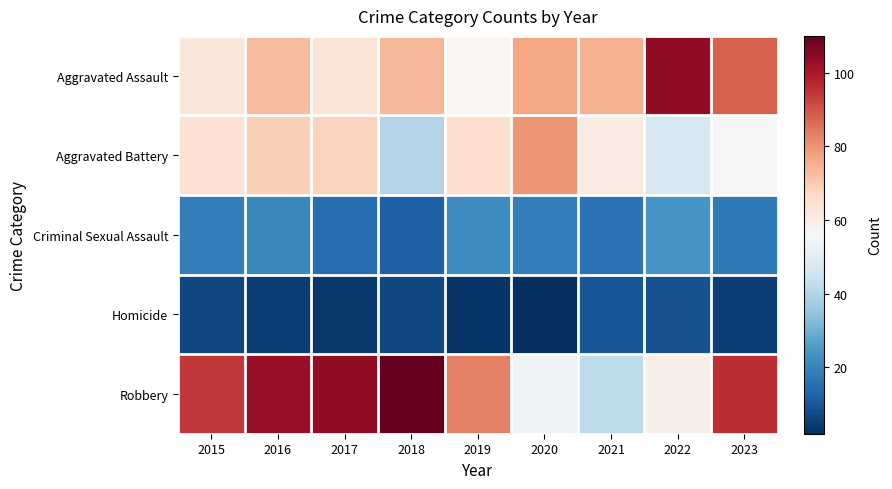

Between 2022 and 2017, which is larger?

2022